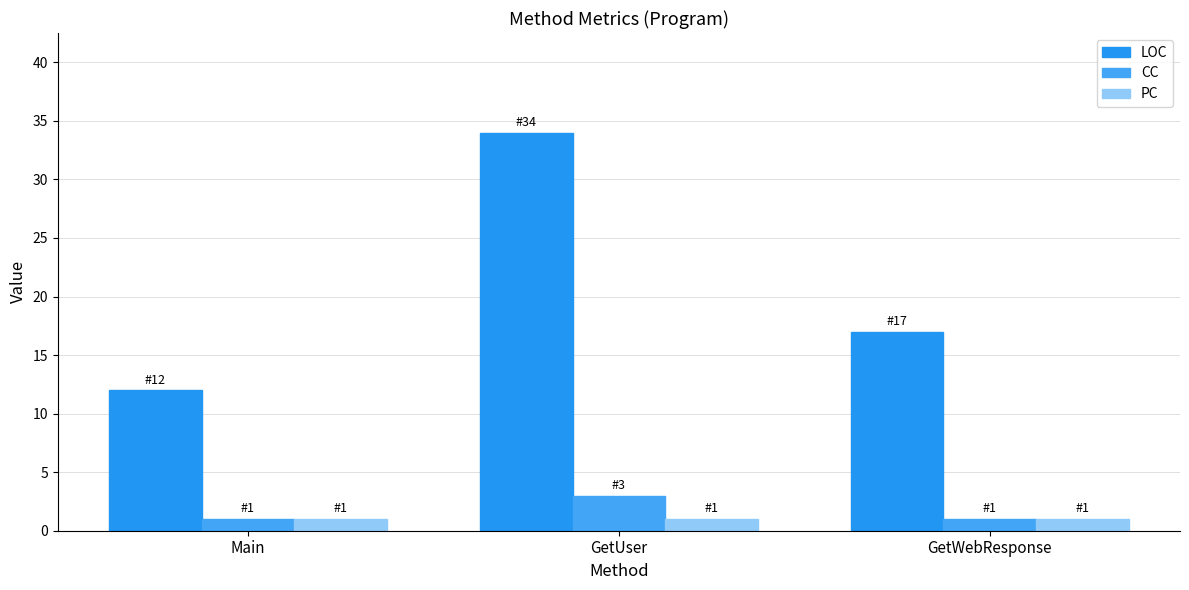

Which label corresponds to the smallest value in the chart?

Main